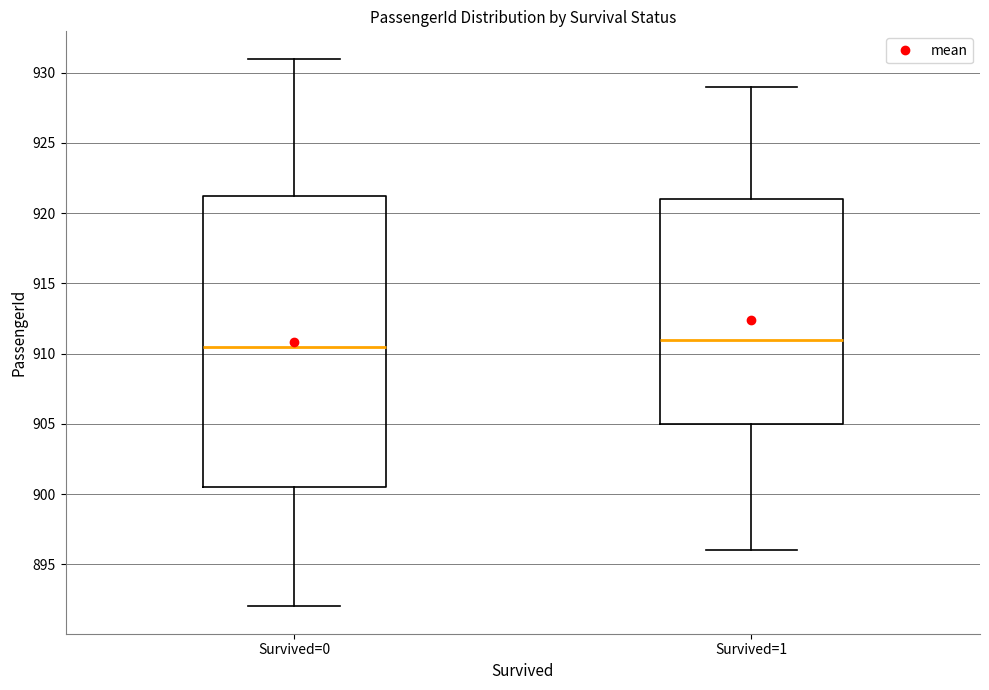

Where is the upper edge of the box for Survived=1 on the y-axis? The values are not printed on the chart, so give them approximately, as read against the axis.

921.0